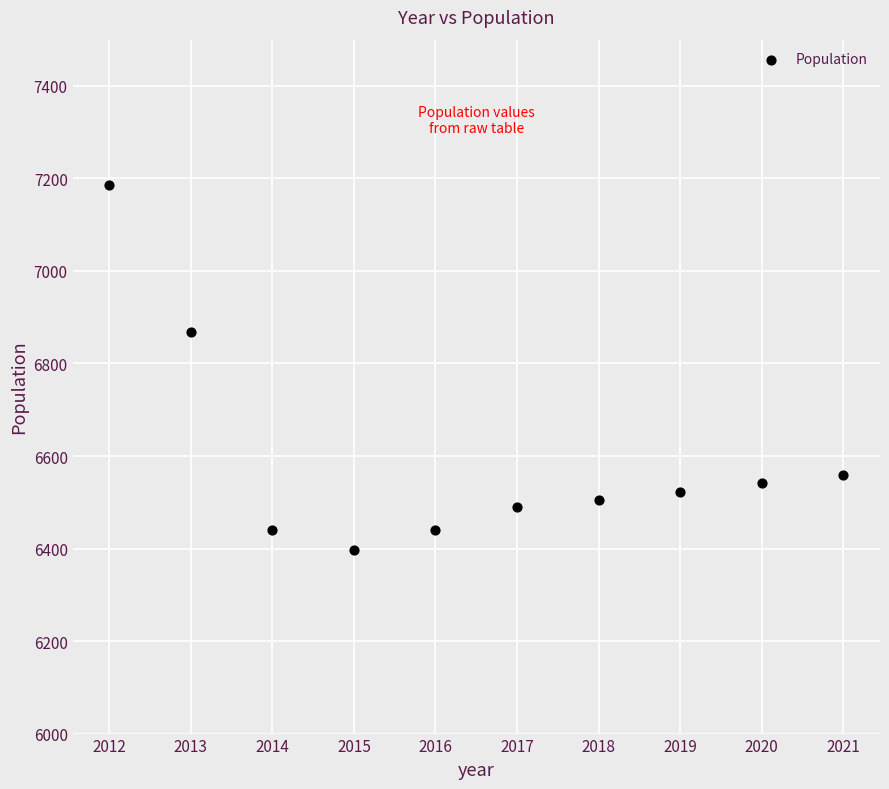

What Y value in the scatter plot is closest to 6791?

6869